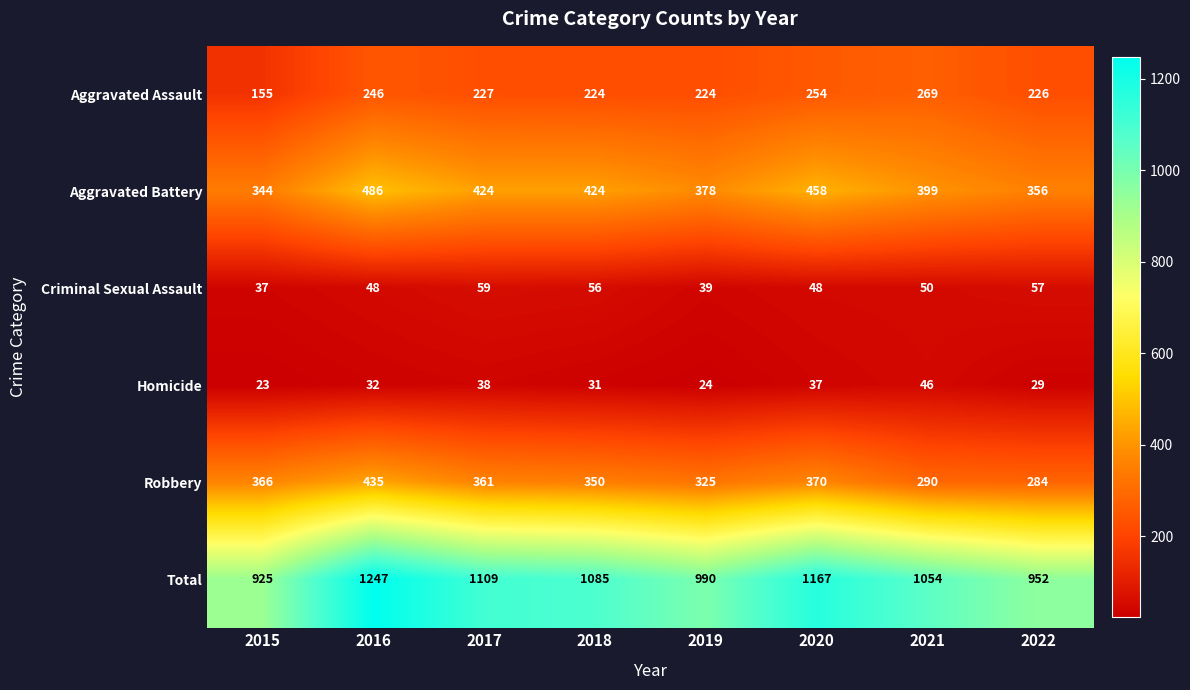

What is the average value of the Aggravated Assault series?

228